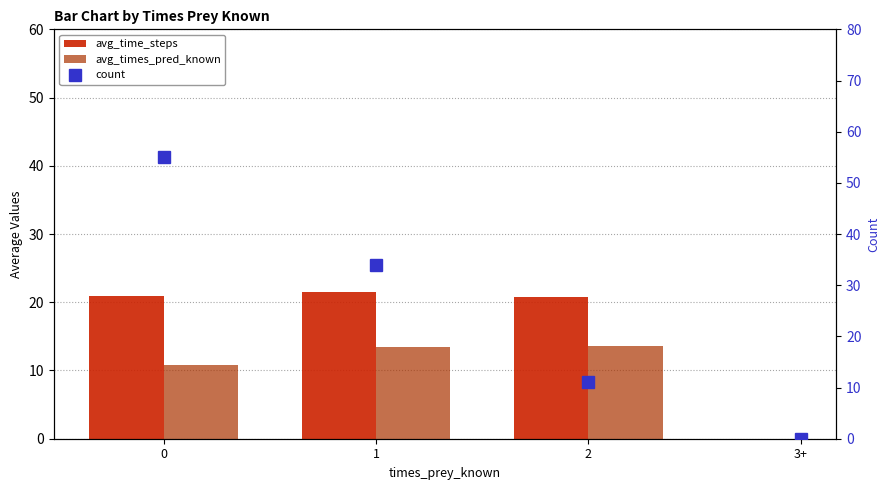

What is the label of the 3rd bar from the left?

2